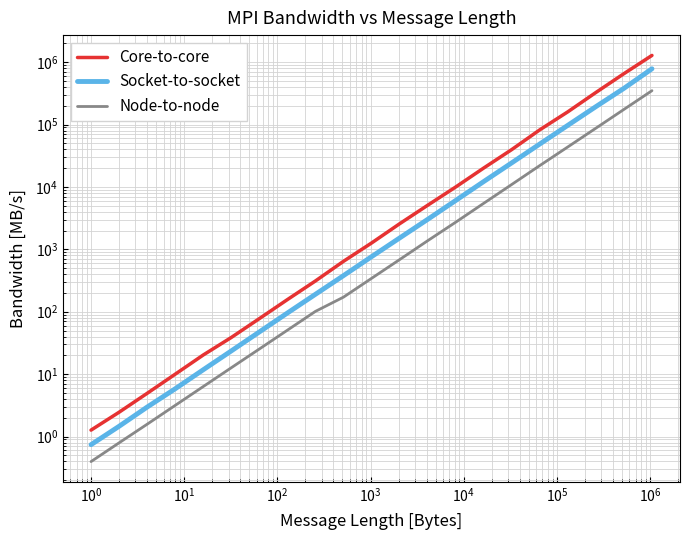

Reading left to right, list all the values displayed in this chart.

Core-to-core: 1.3	2.5	4.9	10.0	20.3	38.7	77.5	156.4	311.1	642.1	1261.3	2564.3	5074.4	9957.1	20069.0	39652.6	82194.3	159798.1	325924.4	652829.4	1280132.9
Socket-to-socket: 0.7	1.5	3.0	5.8	11.7	23.5	47.4	95.3	190.2	378.8	761.4	1516.6	3014.7	6050.8	12180.2	24301.8	48691.1	97135.8	193315.9	379693.1	781718.4
Node-to-node: 0.4	0.8	1.6	3.2	6.3	12.7	25.3	50.6	101.3	171.2	342.2	683.1	1370.9	2716.4	5459.0	10941.4	21985.6	43738.6	87291.0	174522.3	348577.8